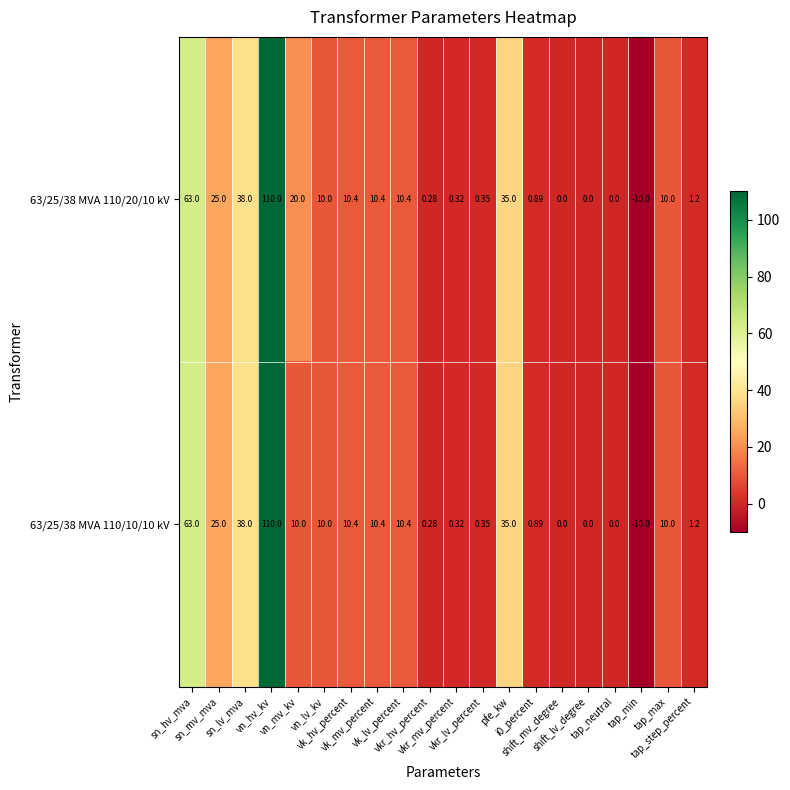

How many distinct data groups are displayed?

2